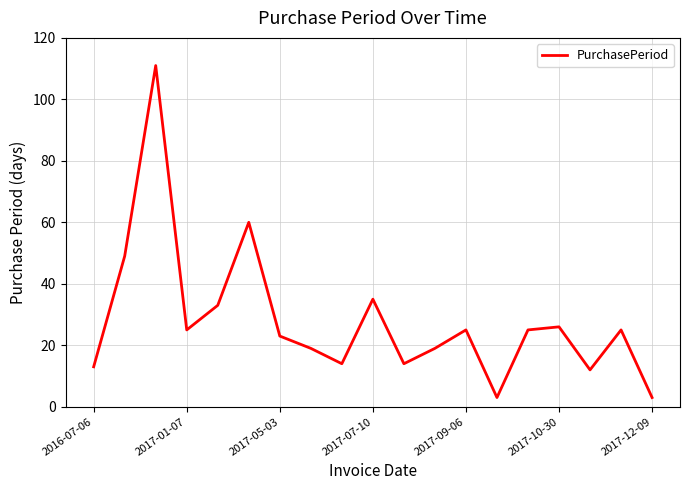

What is the maximum value shown in the chart?

111